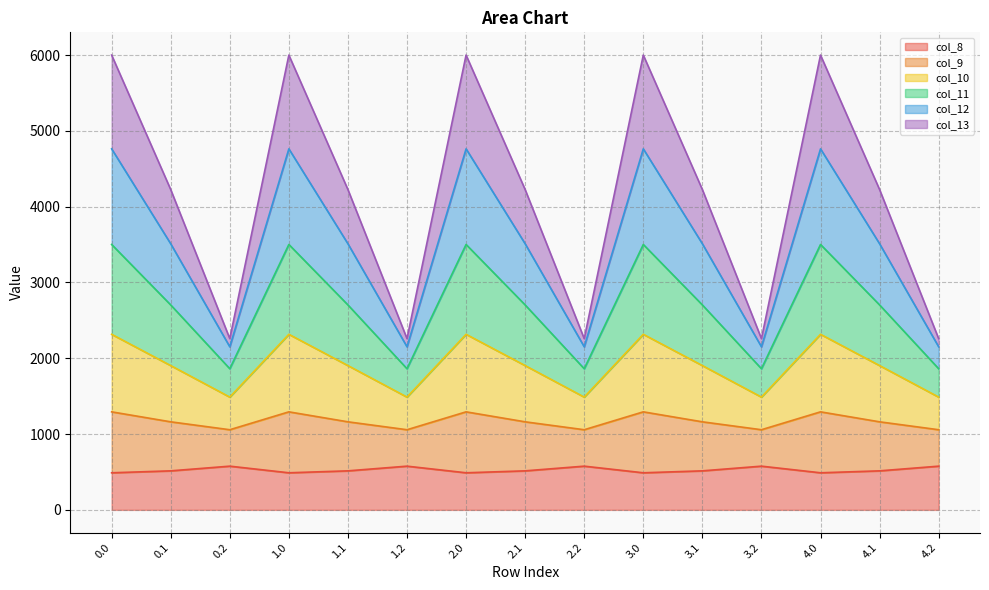

Where is the first local maximum for col_12?

1.0